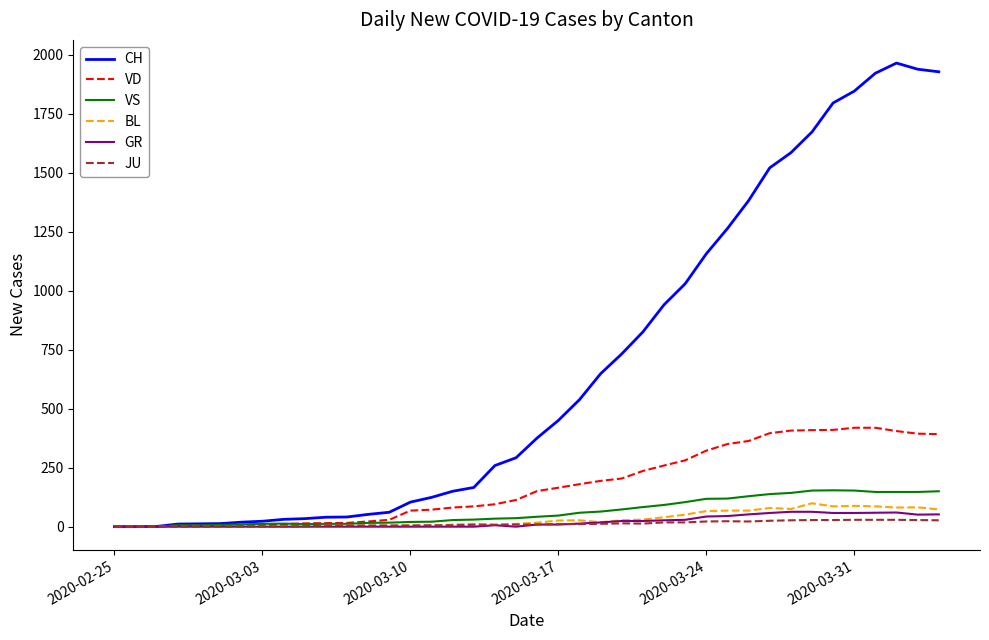

Which series has the largest range (max minus min)?

CH